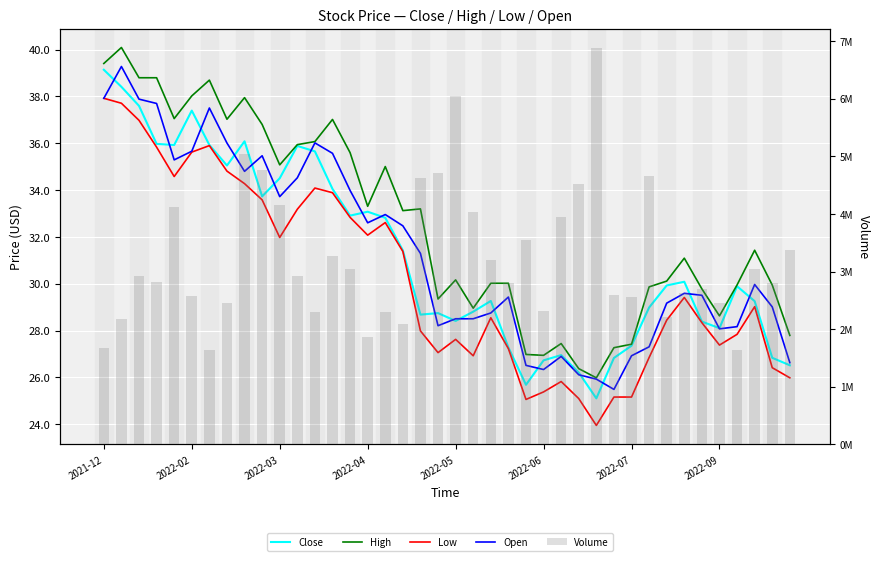

What is the sum of the Close values at 2022-07 and 29?

62.8